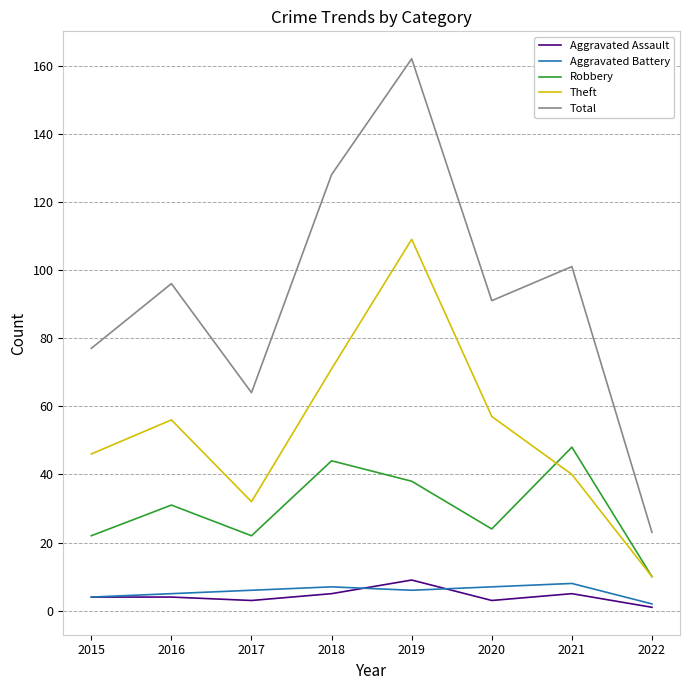

Between 2019 and 2021, which series saw the biggest shift?

Theft